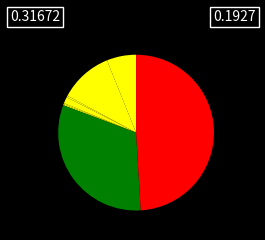

How many segments does this pie chart have?

8